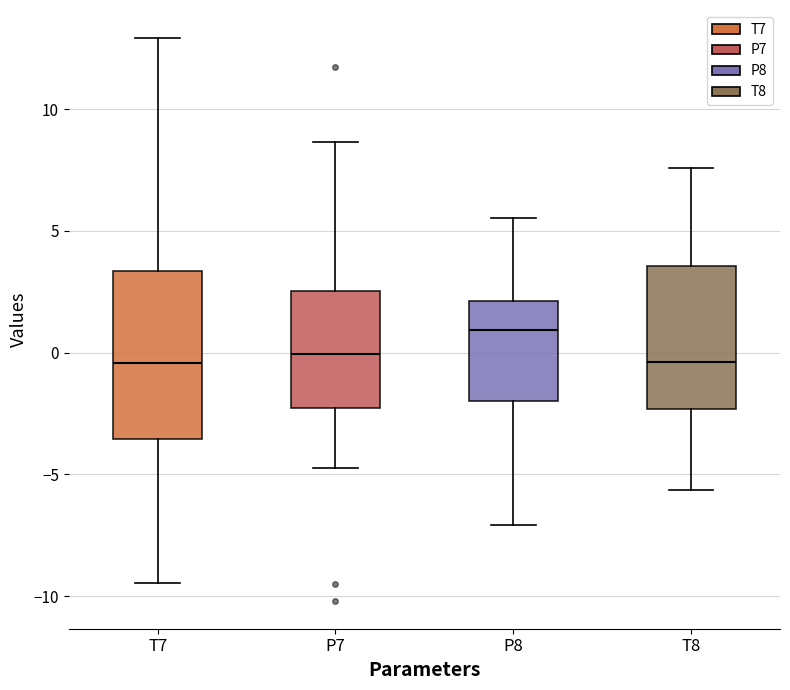

Comparing the boxes themselves (not the whiskers), which one is the tallest?

T7